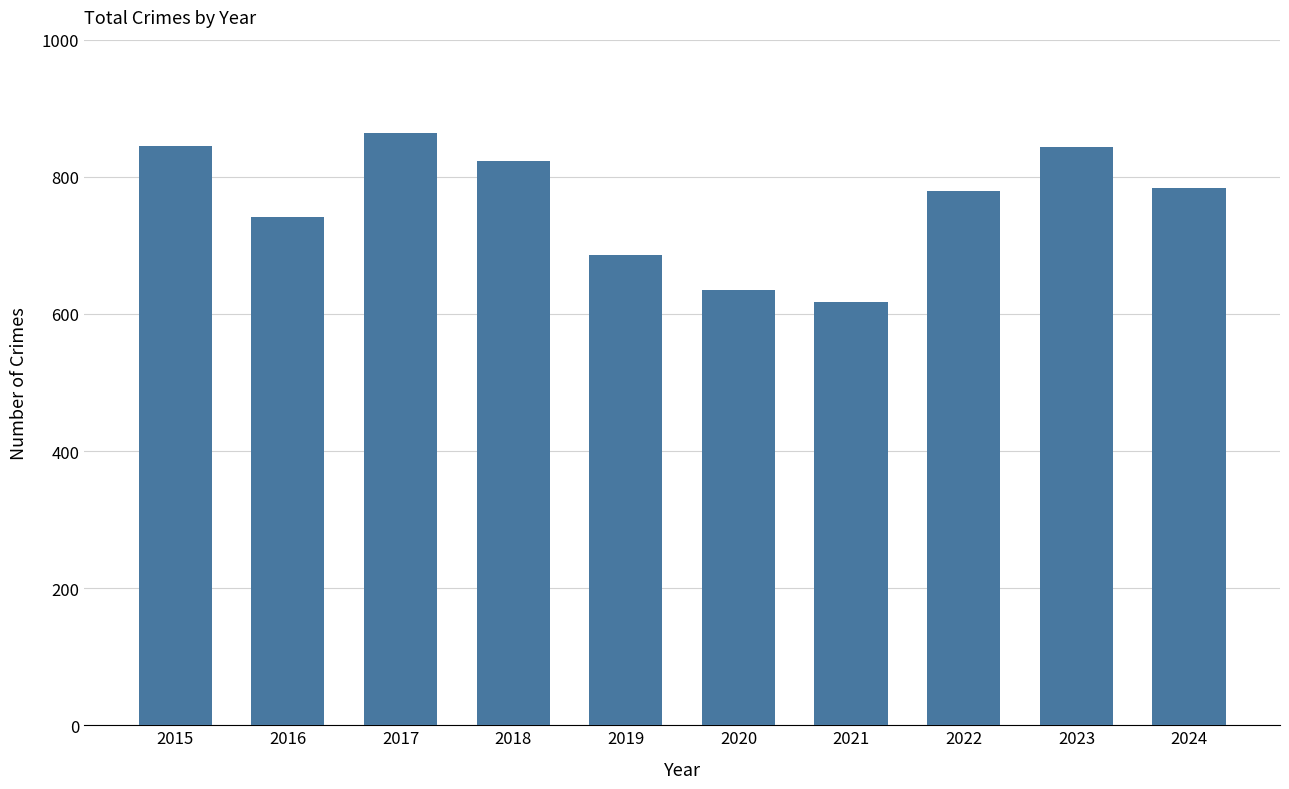

What is the sum of all values?

7619